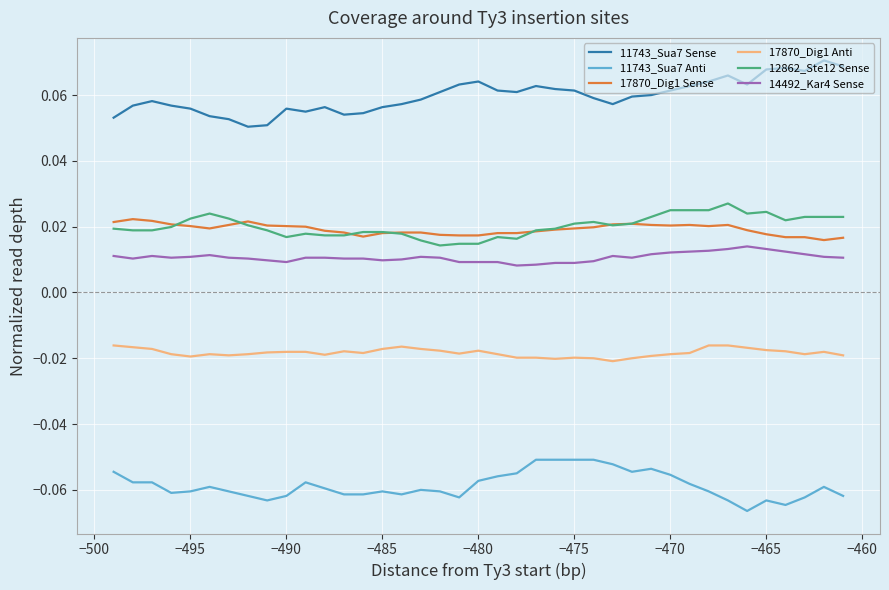

True or false: 17870_Dig1 Anti and 11743_Sua7 Sense intersect in this chart.

False